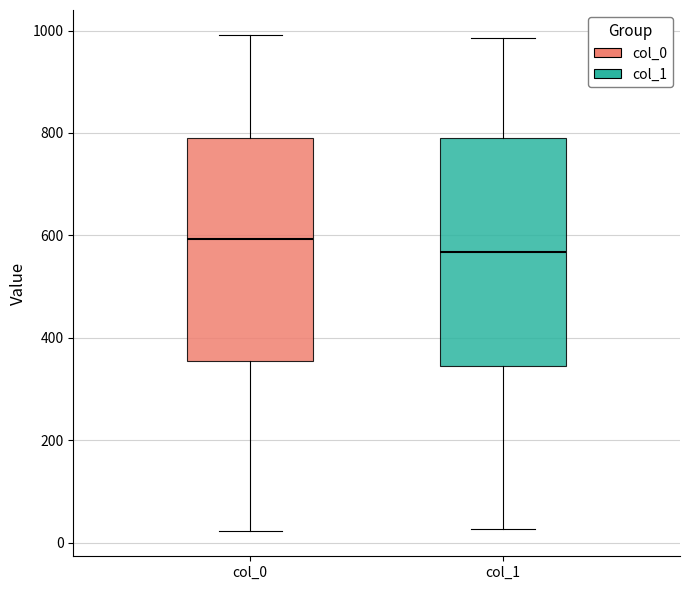

Where does the lower whisker of the box for col_1 end on the y-axis? The values are not printed on the chart, so give them approximately, as read against the axis.

20